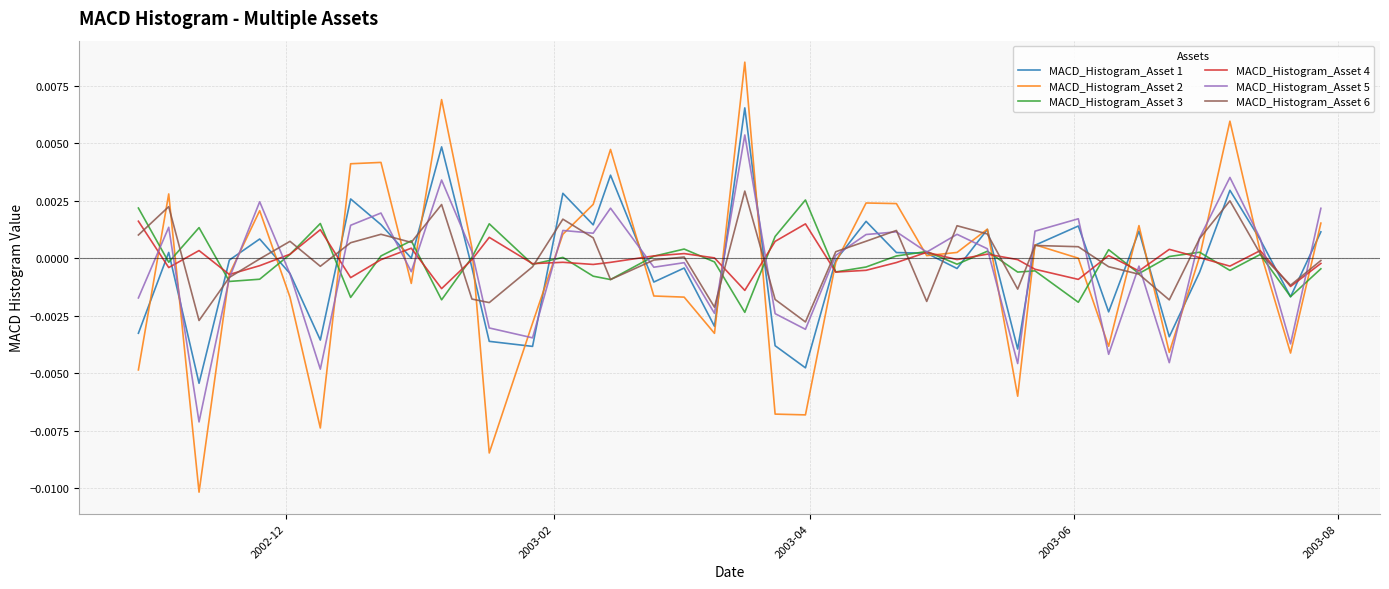

Which series has the largest range (max minus min)?

MACD_Histogram_Asset 2